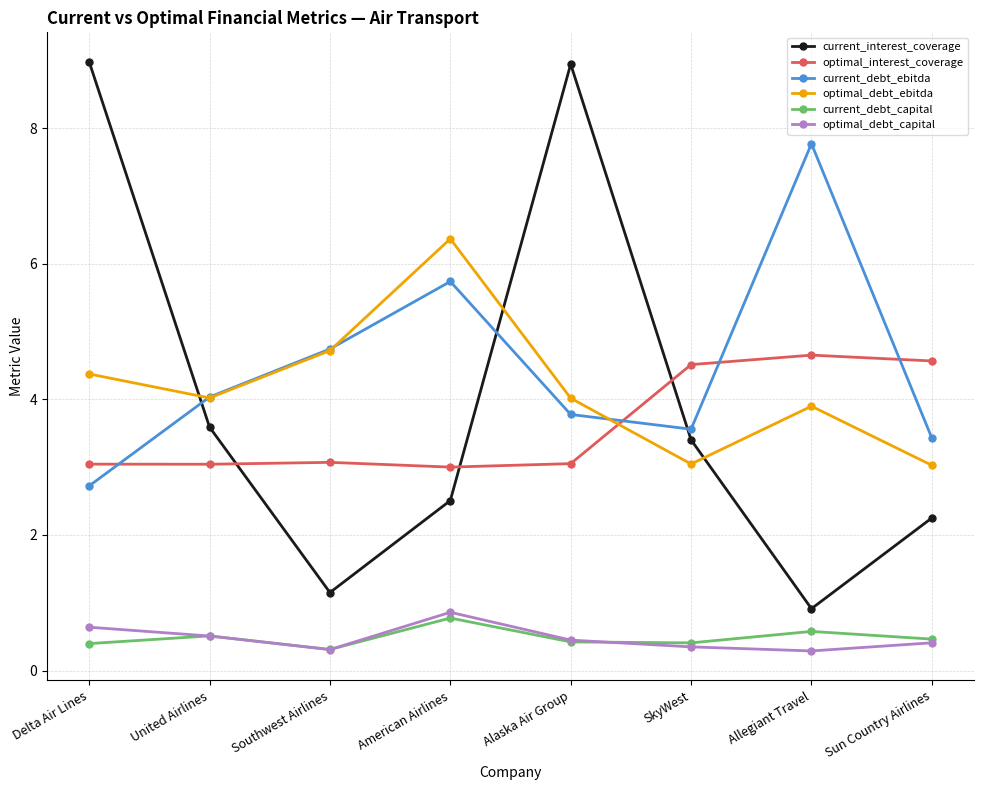

Is the value of current_interest_coverage at Alaska Air Group greater than the value of current_debt_ebitda at Delta Air Lines?

Yes